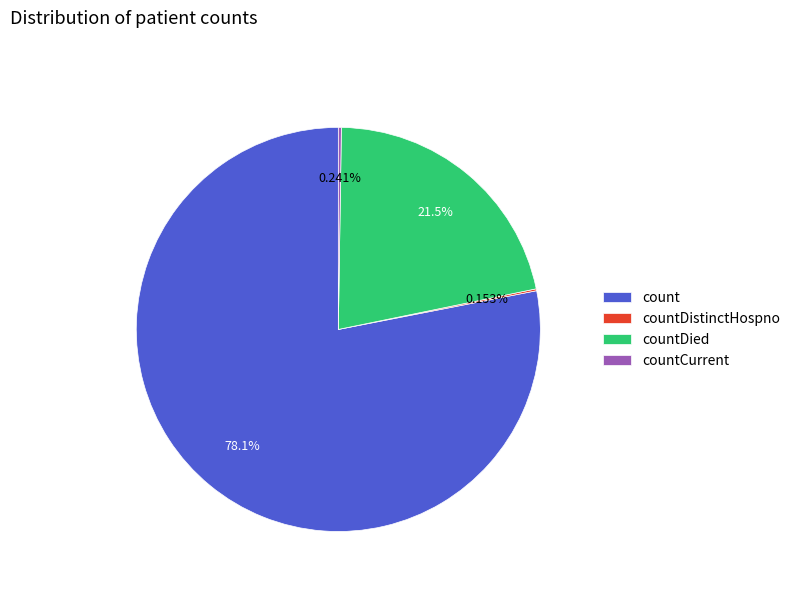

Is there a majority slice in this chart?

Yes